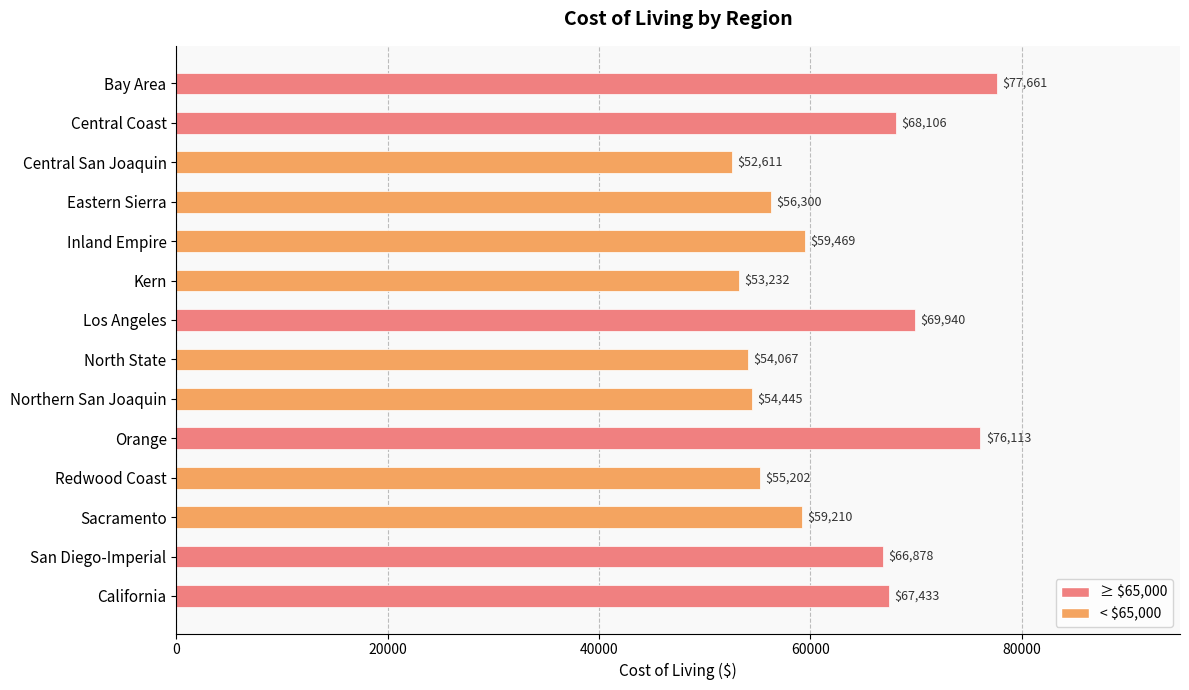

What is the average value?

62190.5